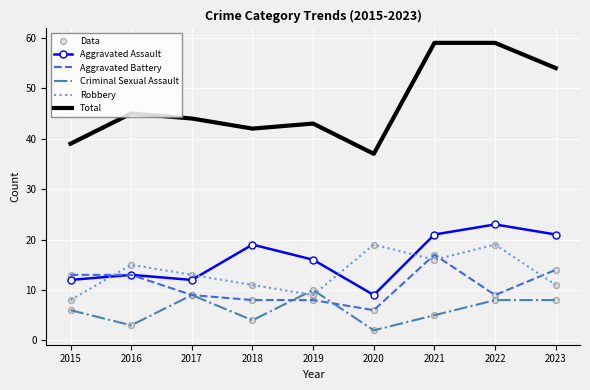

Is the value of Aggravated Assault at 2016 greater than the value of Total at 2021?

No